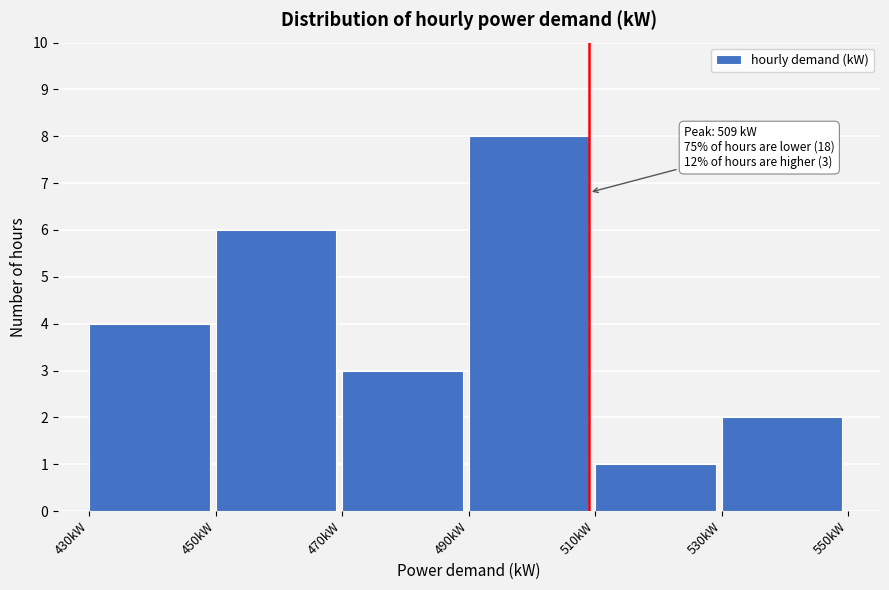

Which range on the x-axis has the tallest bar?

490 to 510